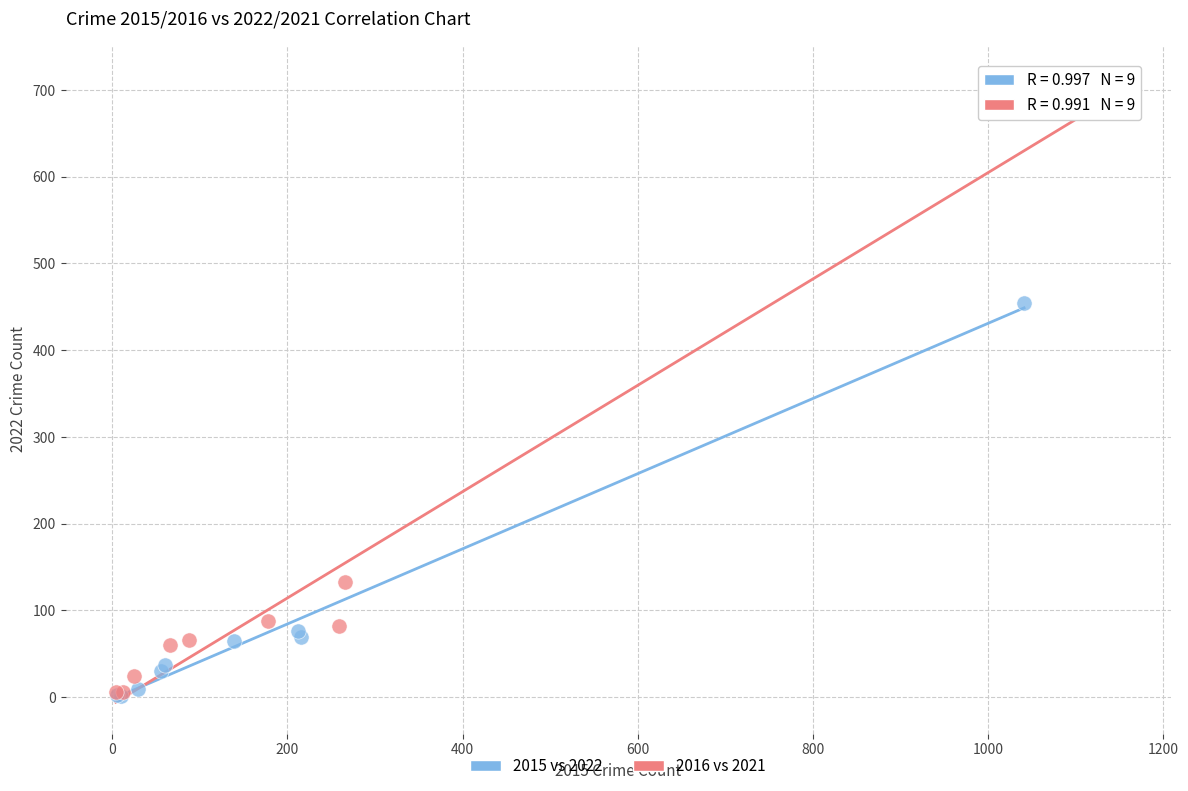

Which series contains the highest Y value?

2016 vs 2021